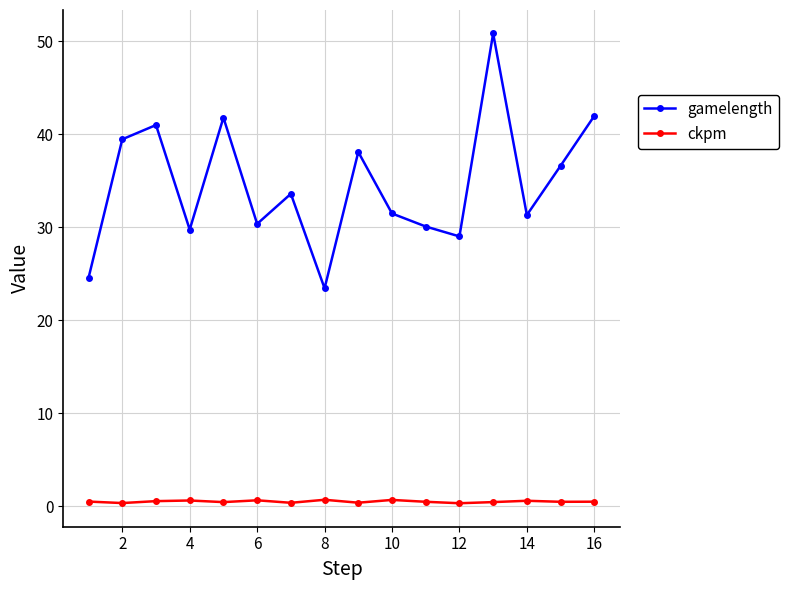

Which series has the largest total across all categories?

gamelength